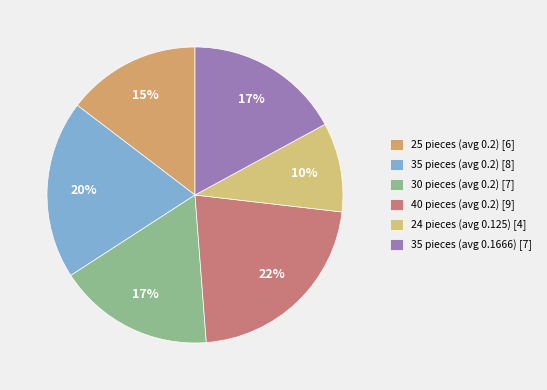

Combined, what portion of the pie is 40 pieces (avg 0.2) and 35 pieces (avg 0.2)?

41.5%